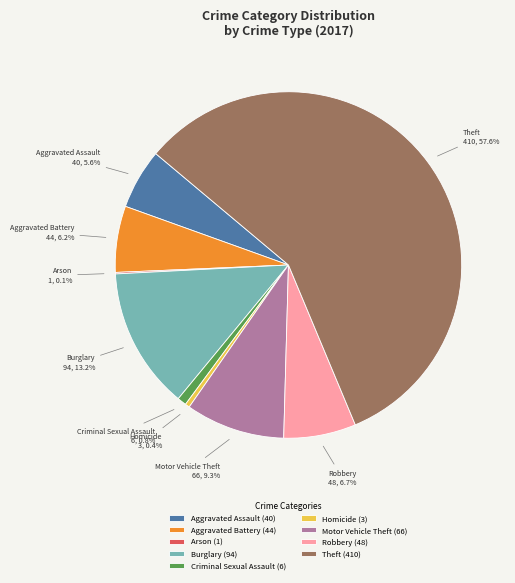

Which has a higher value, Aggravated Assault or Theft?

Theft